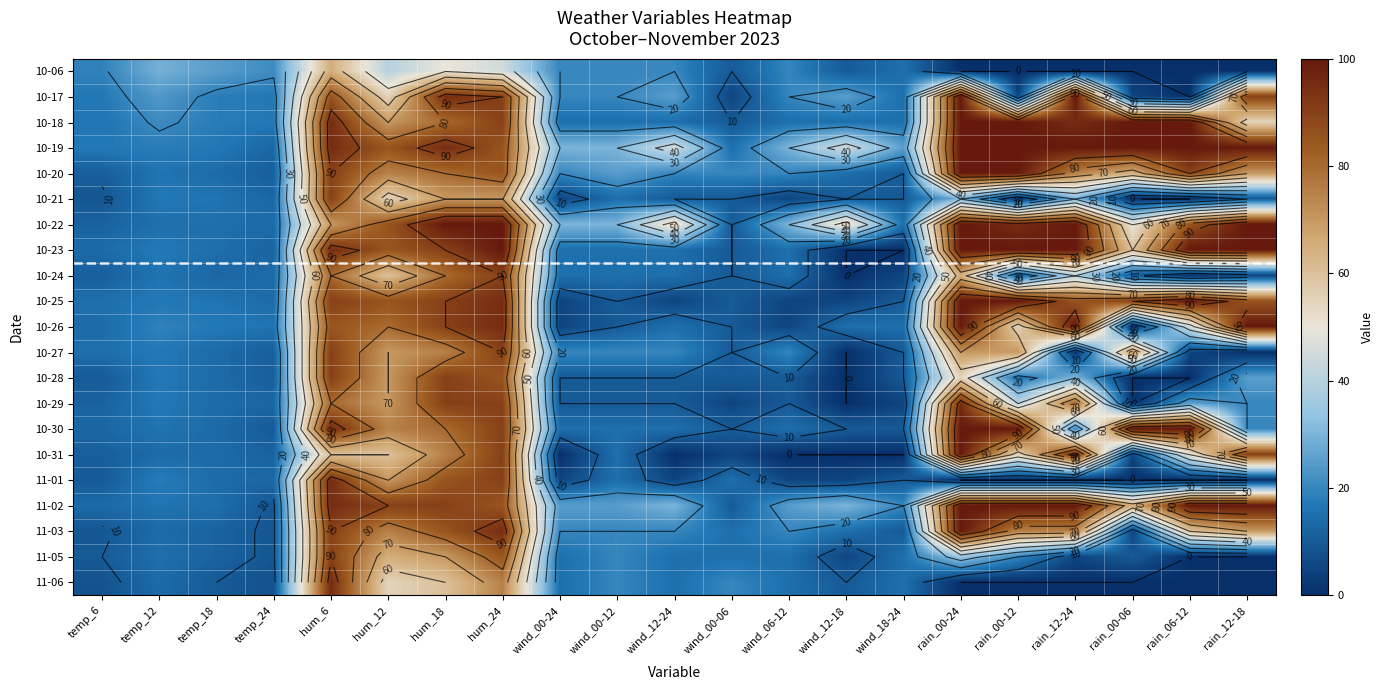

The 10-31 series shows 0 at wind_12-18. True or false?

True